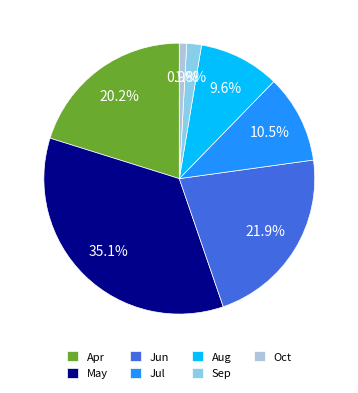

Between May and Sep, which is larger?

May